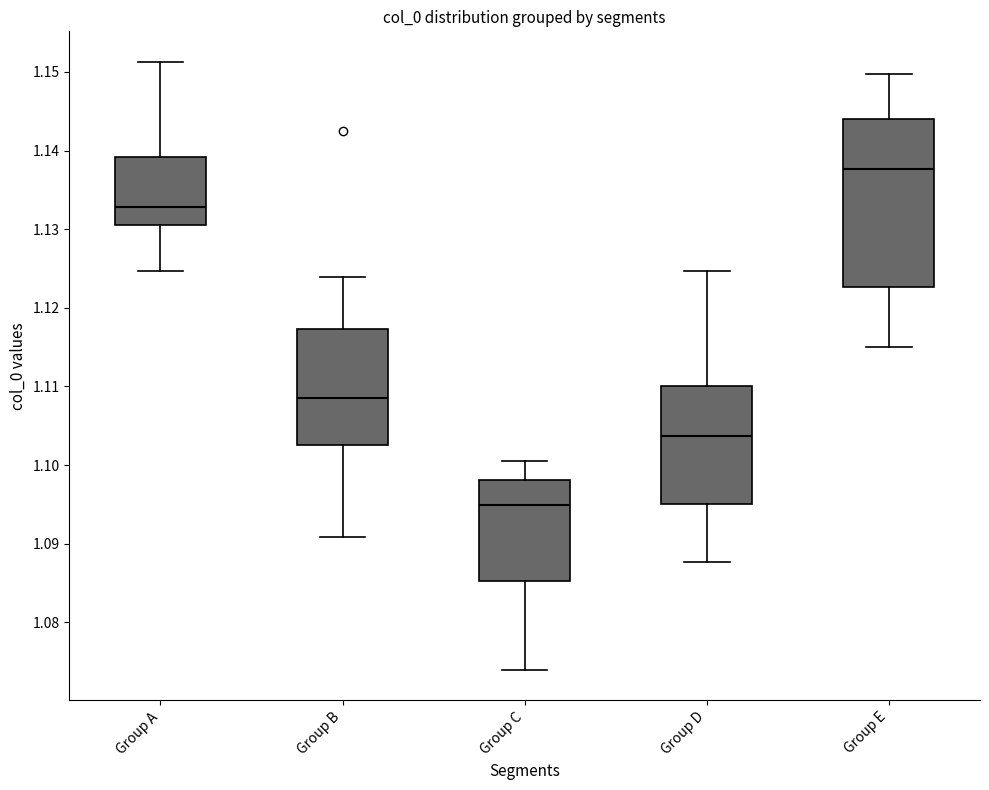

Reading left to right, transcribe this box plot: for each box, give where its median line is, the range the box spans, and where its two whiskers end, as read against the y-axis. The values are not printed on the chart, so give them approximately, as read against the axis.

Group A: median 1.133, box 1.131 to 1.139, whiskers 1.125 to 1.151
Group B: median 1.109, box 1.103 to 1.117, whiskers 1.091 to 1.124
Group C: median 1.095, box 1.085 to 1.098, whiskers 1.074 to 1.101
Group D: median 1.104, box 1.095 to 1.110, whiskers 1.088 to 1.125
Group E: median 1.138, box 1.123 to 1.144, whiskers 1.115 to 1.150